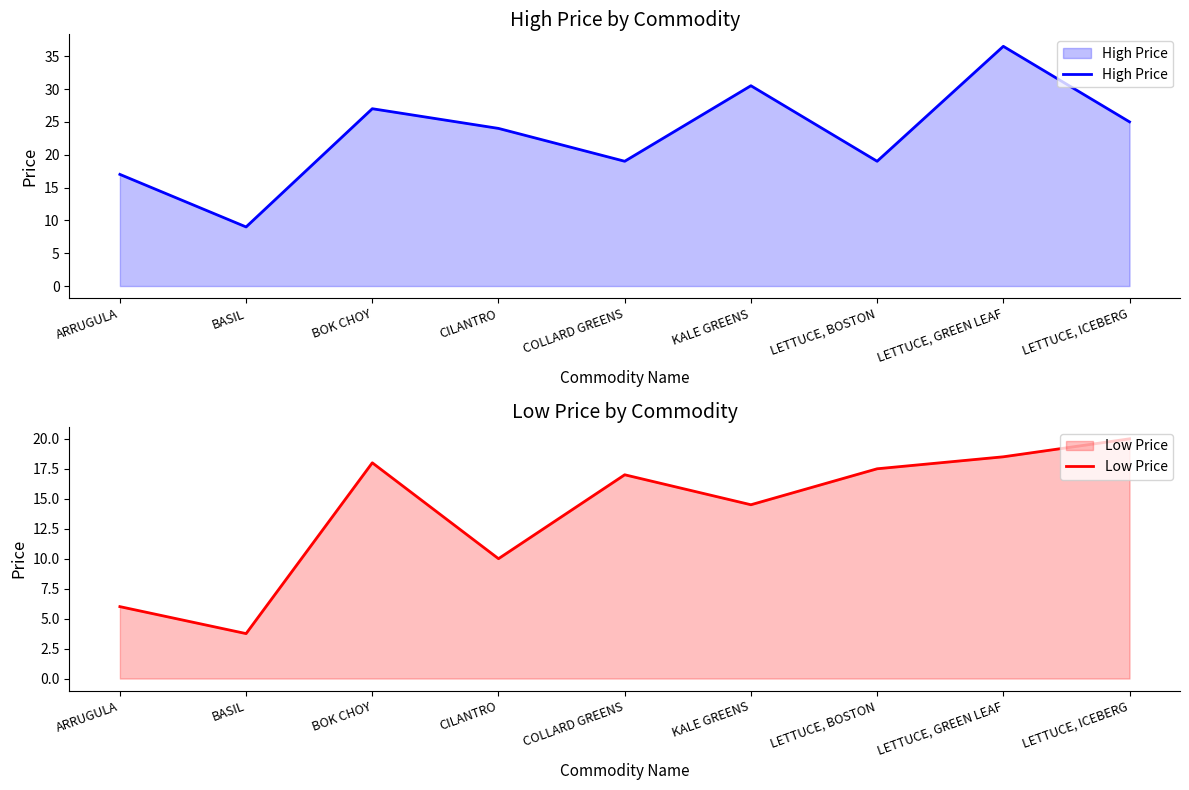

Which series changed the most between CILANTRO and LETTUCE, GREEN LEAF?

High Price